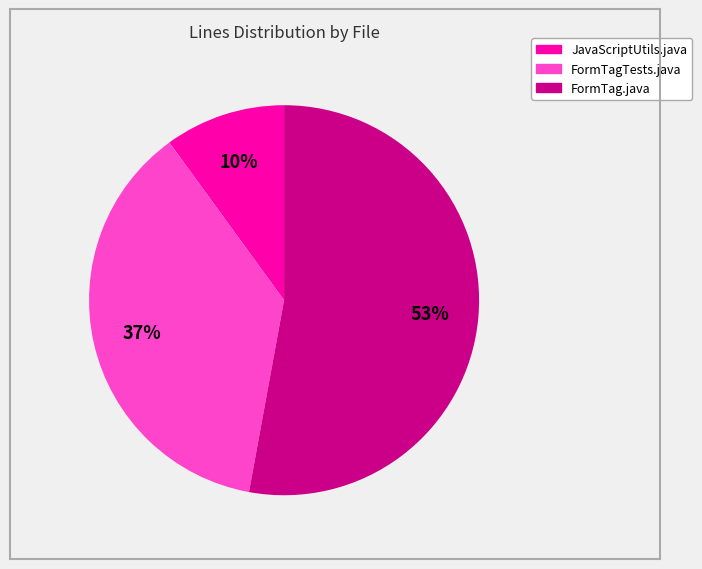

Is there any slice that represents more than half of the pie?

Yes